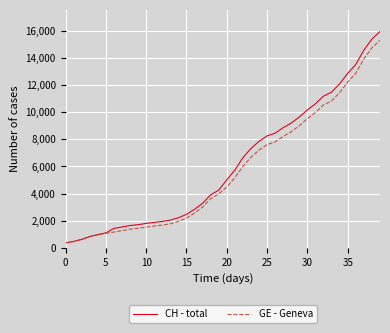

Which series has the largest range (max minus min)?

CH - total